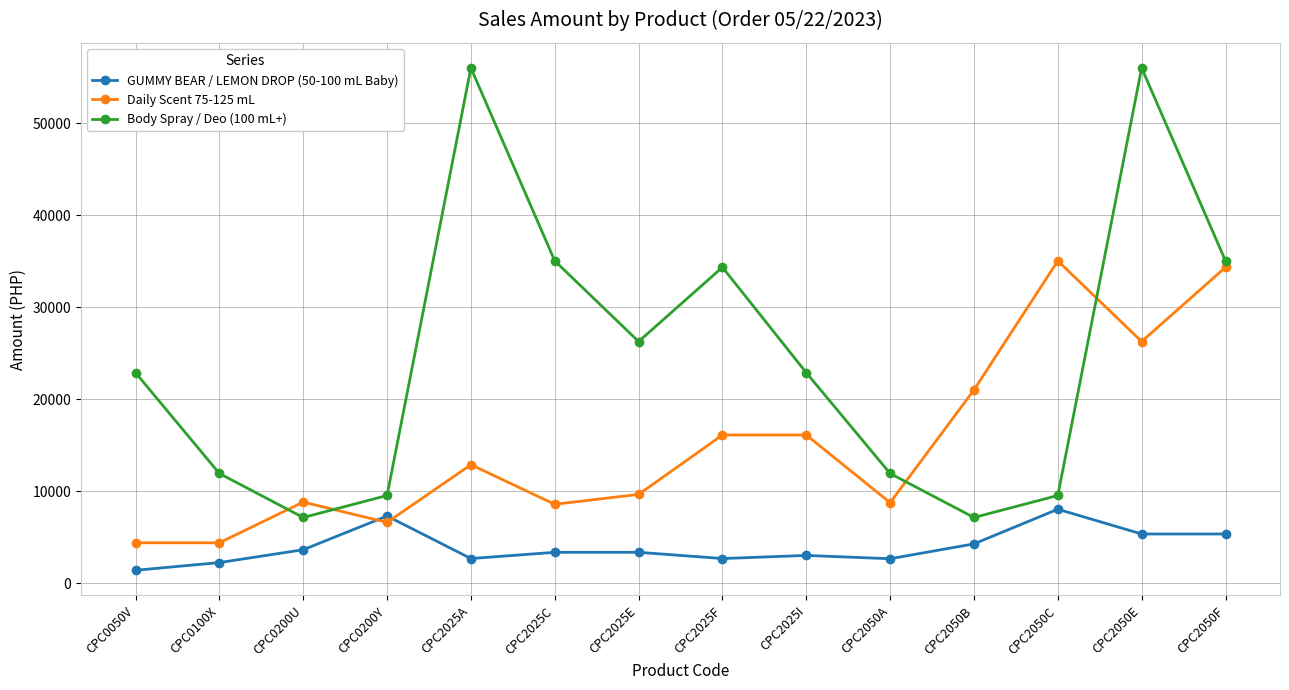

True or false: GUMMY BEAR / LEMON DROP (50-100 mL Baby) has a value of 7330.6 at CPC0200Y.

True